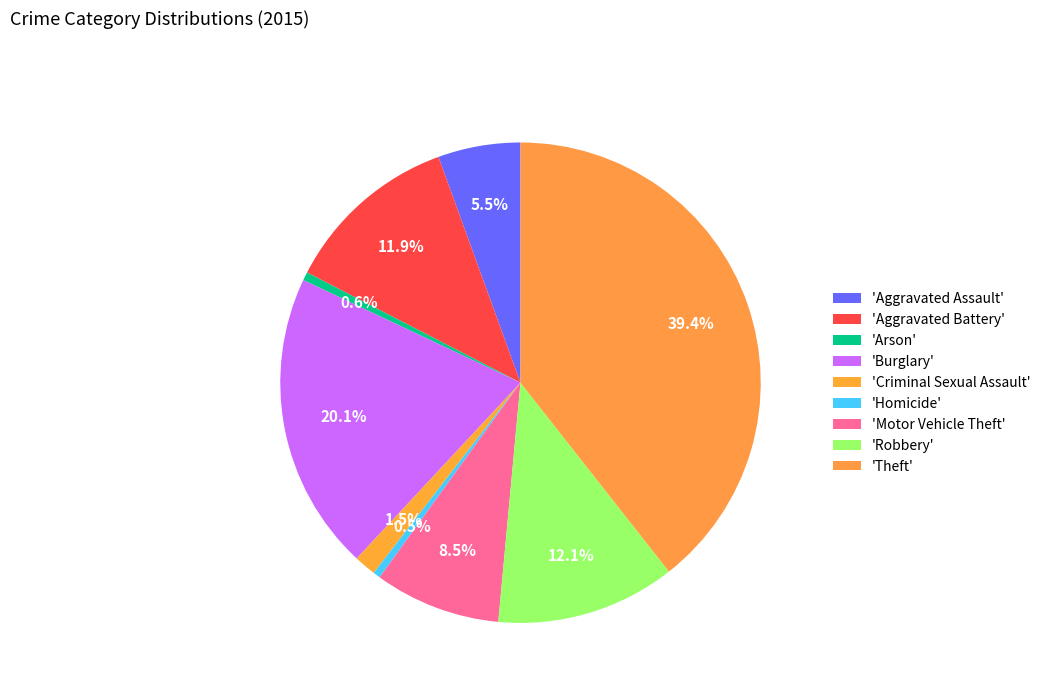

How many slices are in this pie chart?

9